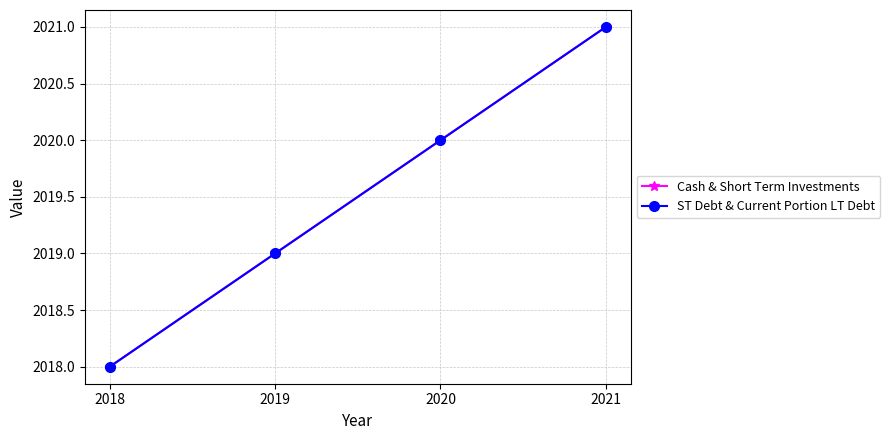

Is it true that ST Debt & Current Portion LT Debt equals 2709 at 2021?

False